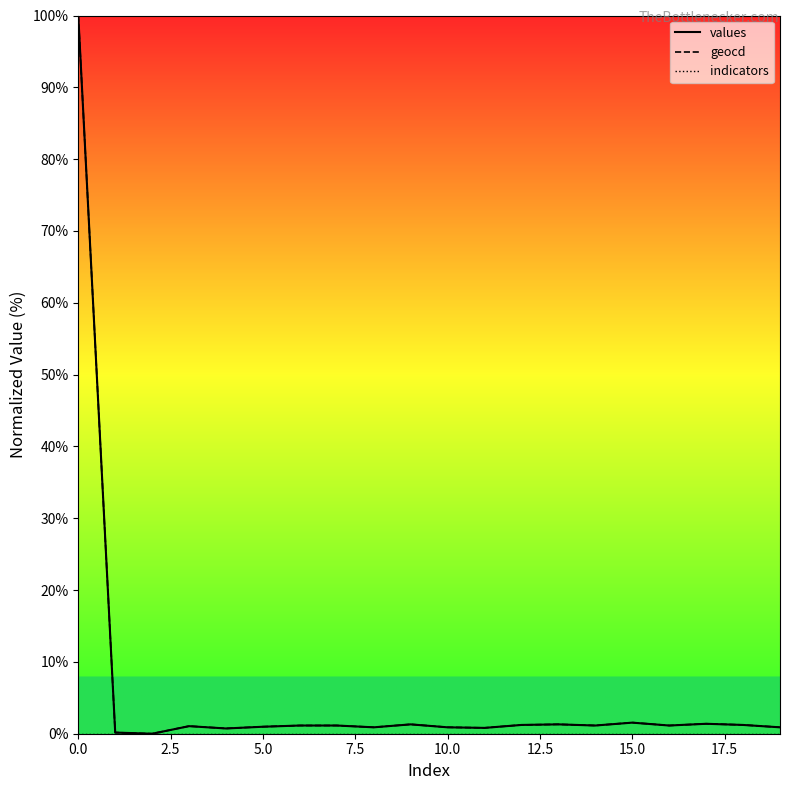

At which label is geocd closest to 50?

15